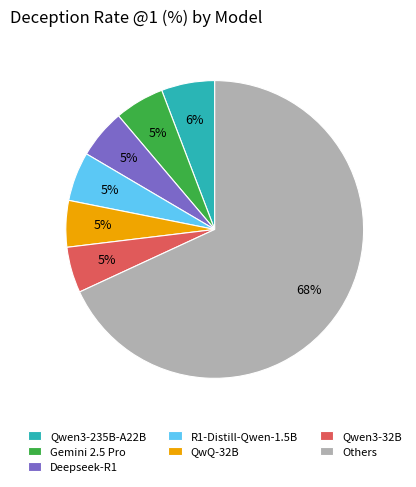

Combined, do QwQ-32B and Deepseek-R1 account for over 50%?

No